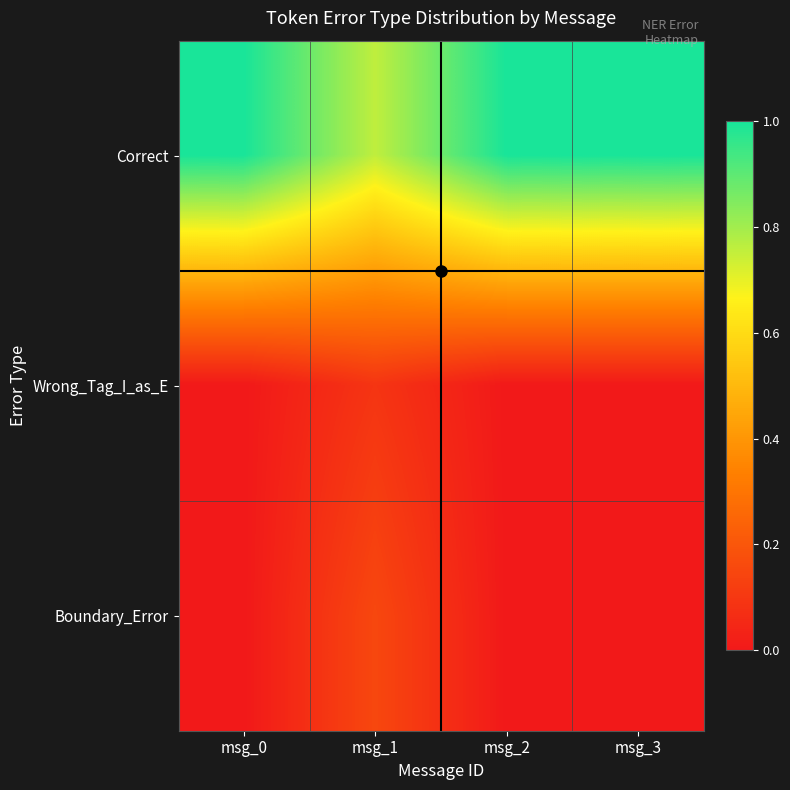

Reading left to right, extract all data points from this chart.

Correct: msg_0=1.0	msg_1=0.8	msg_2=1.0	msg_3=1.0
Wrong_Tag_I_as_E: msg_0=0.0	msg_1=0.1	msg_2=0.0	msg_3=0.0
Boundary_Error: msg_0=0.0	msg_1=0.2	msg_2=0.0	msg_3=0.0